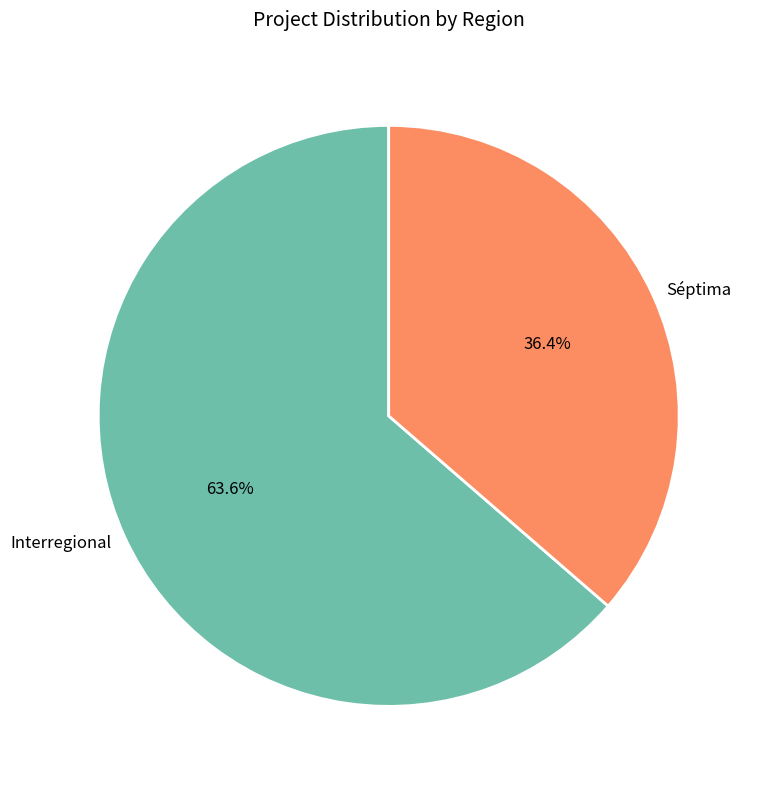

Is it true that Interregional is 64% of the pie?

True